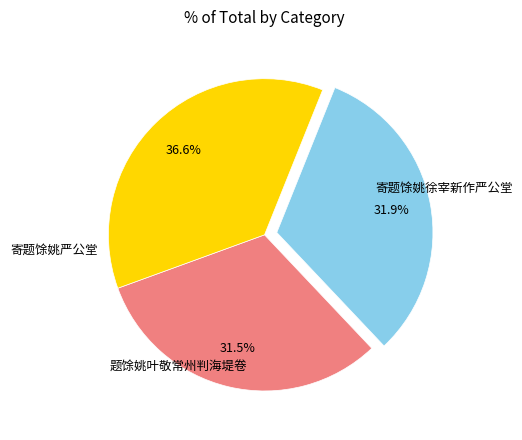

To the nearest percent, what is the average slice percentage?

33%